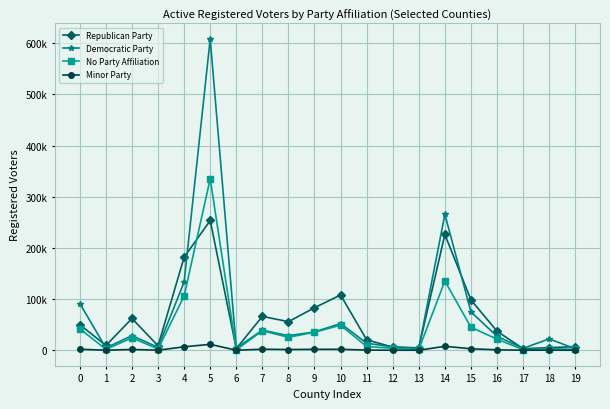

True or false: No Party Affiliation has more than 1 interior local peaks.

True